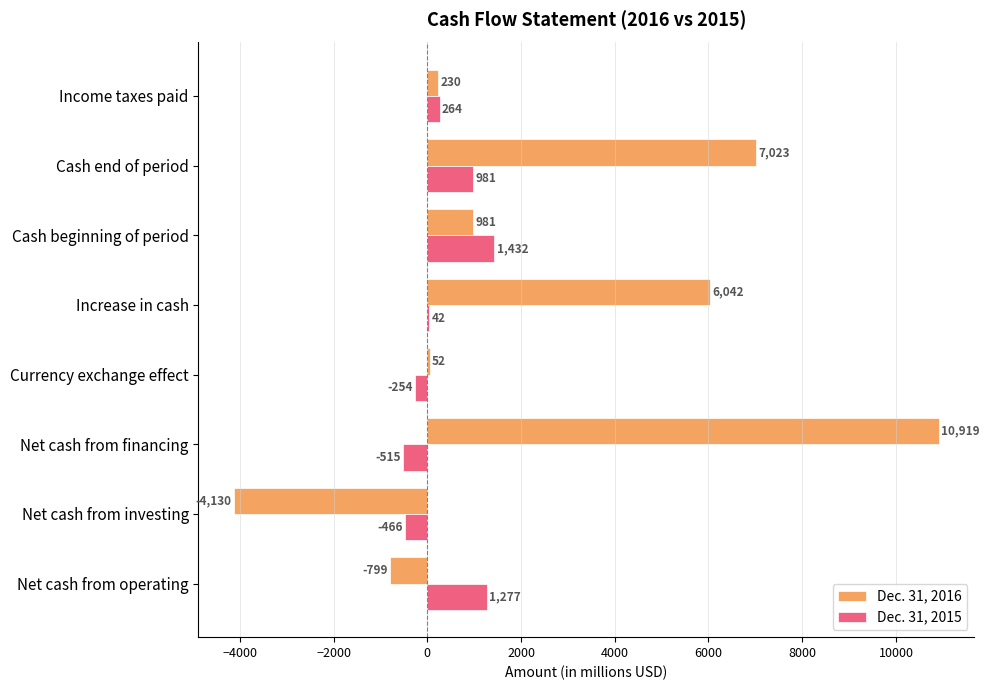

What are all the series names shown in the legend?

Dec. 31, 2016, Dec. 31, 2015